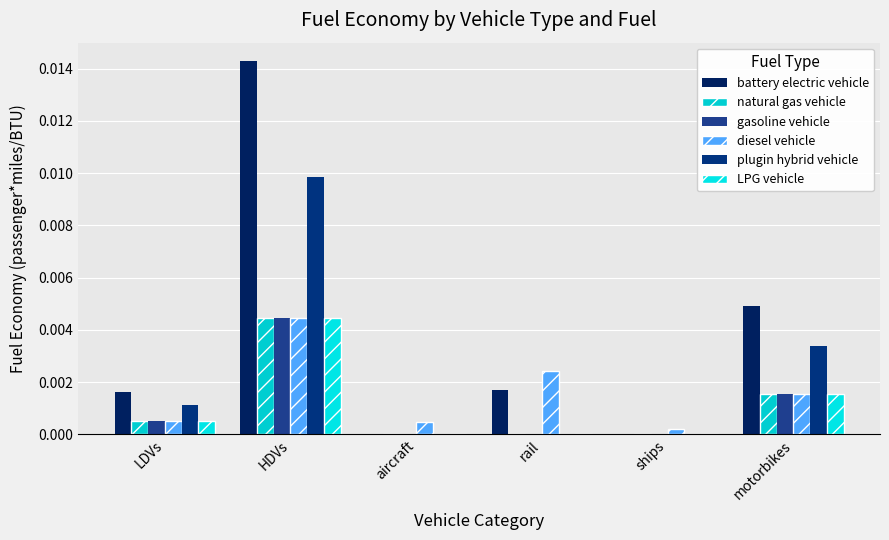

True or false: battery electric vehicle has a value of -0.0 at aircraft.

False